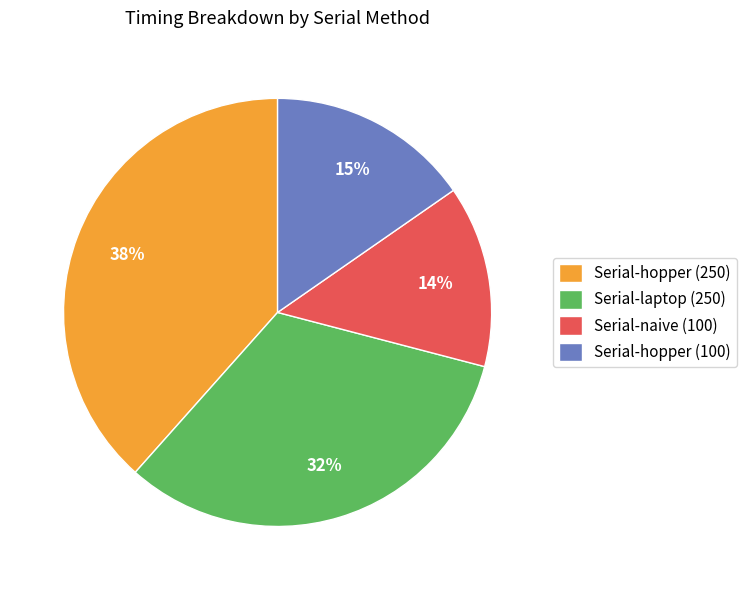

To the nearest percent, what portion does Serial-laptop (250) represent?

32%